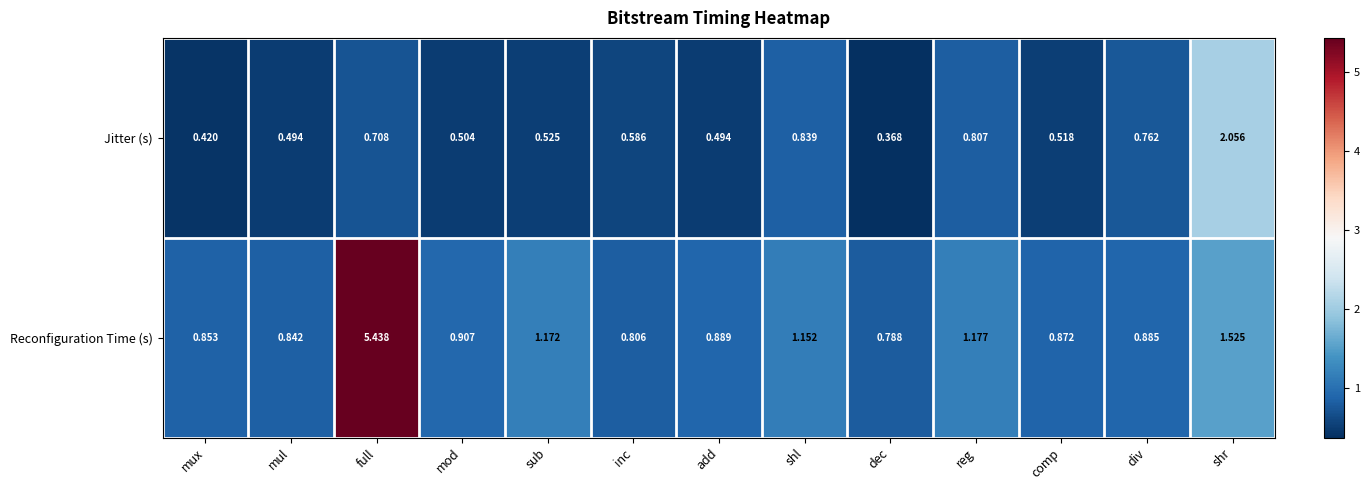

Which series has the widest spread of values?

Reconfiguration Time (s)